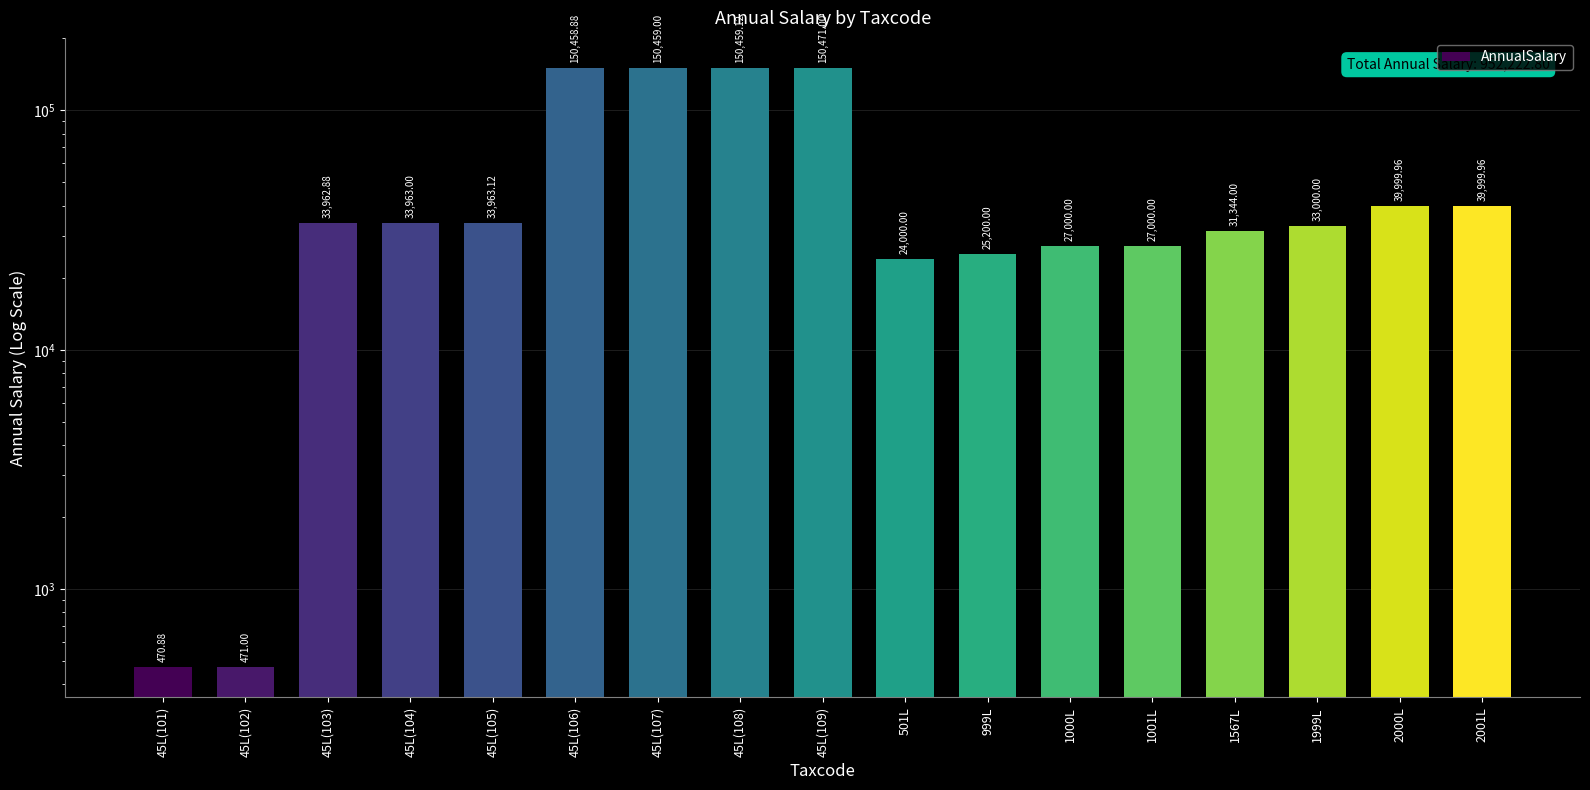

What is the label of the 2nd bar from the left?

45L(102)